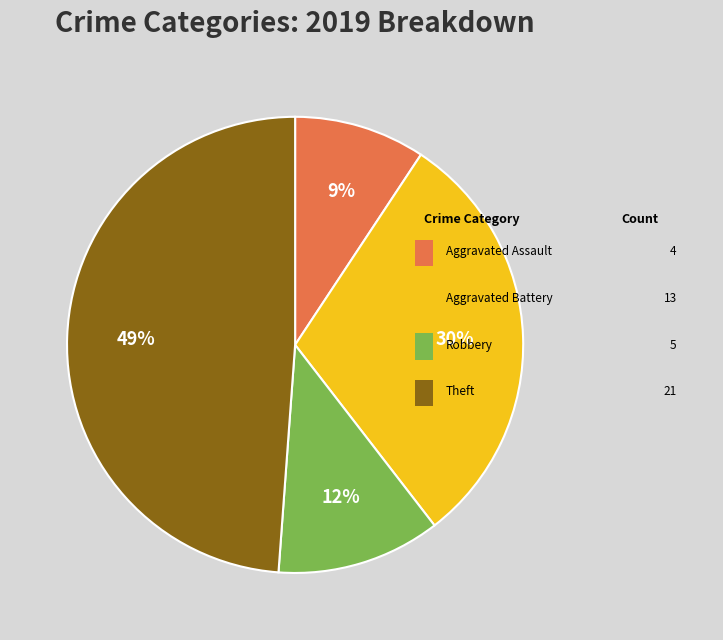

Is there any slice that represents more than half of the pie?

No